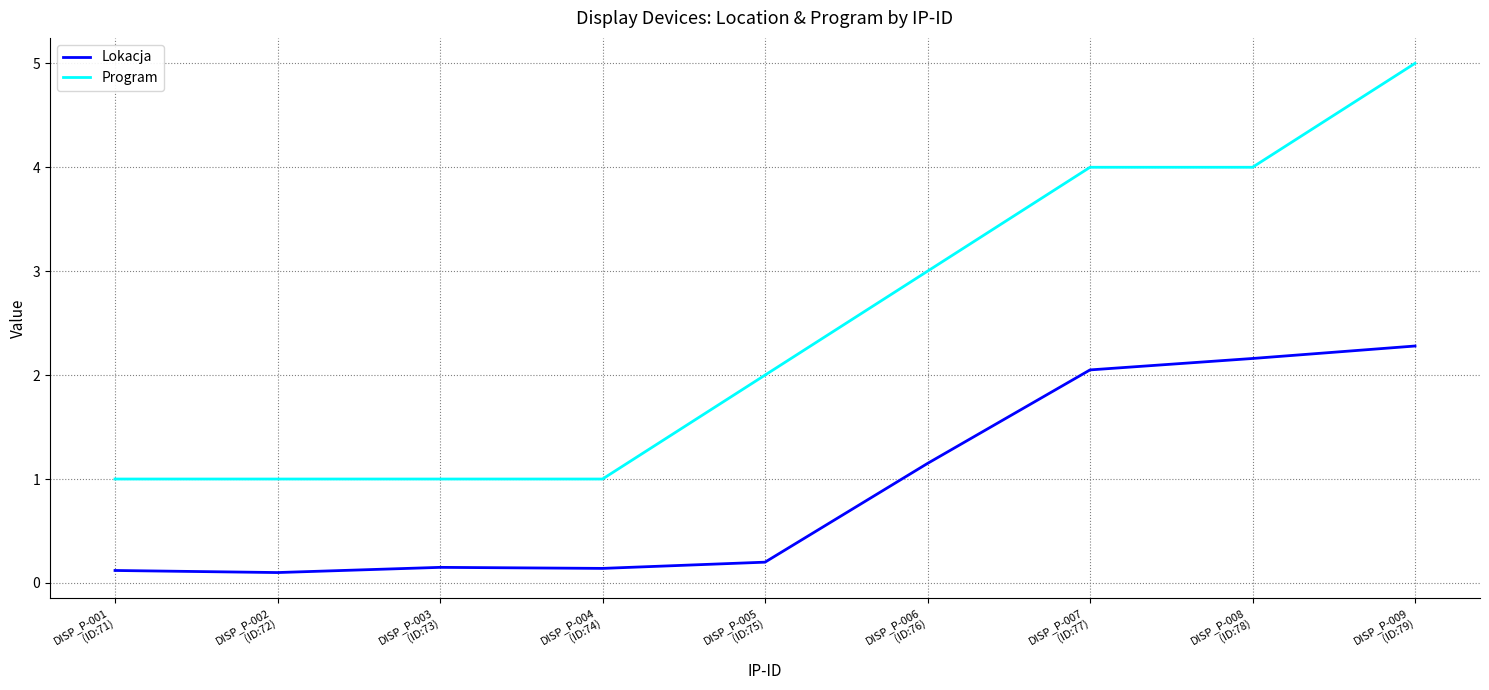

Which series has the largest total across all categories?

Program